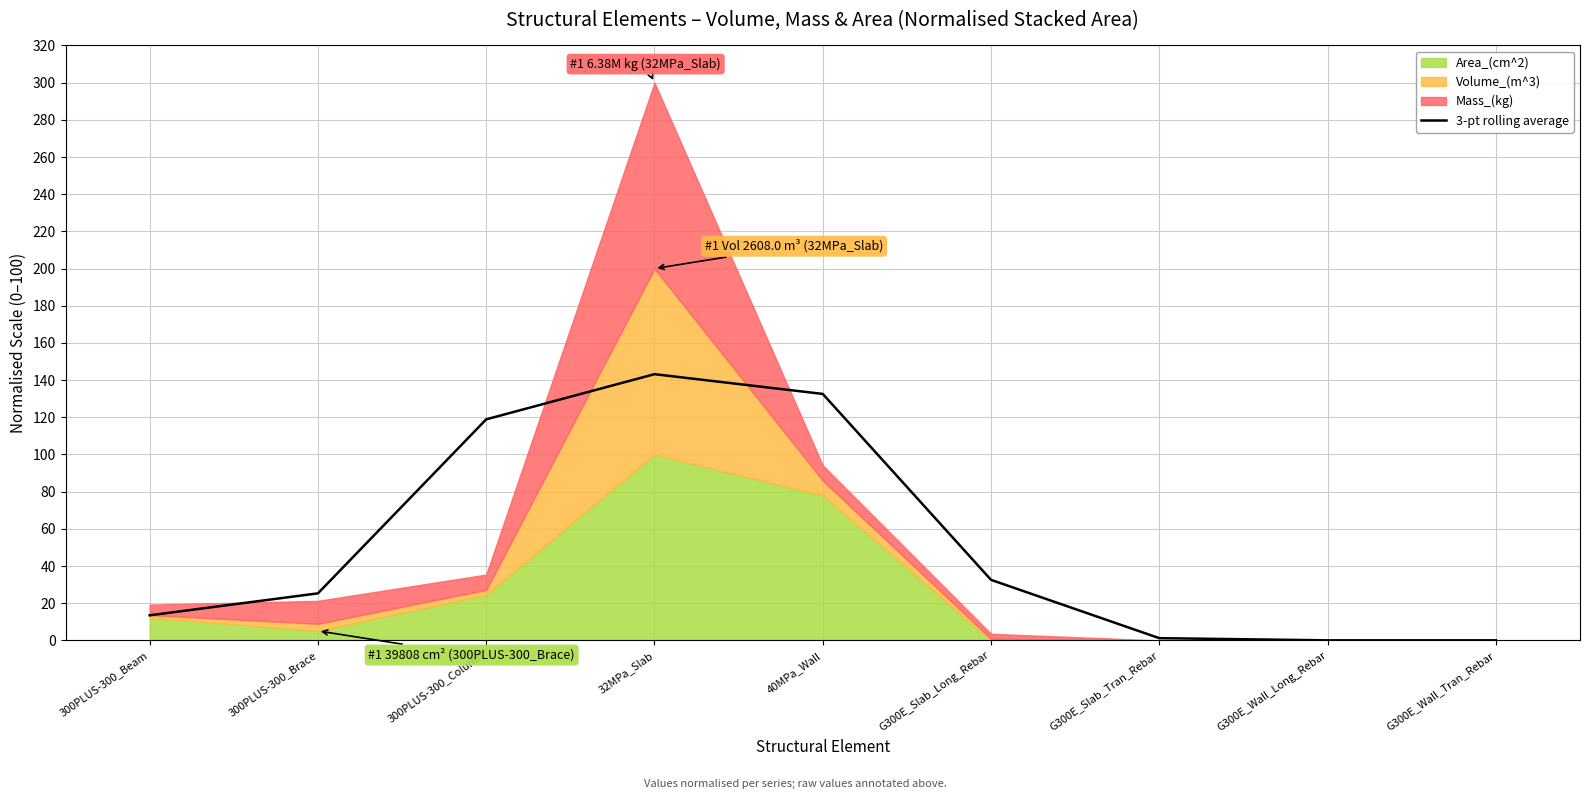

The value at 300PLUS-300_Beam is 13.5. True or false?

True